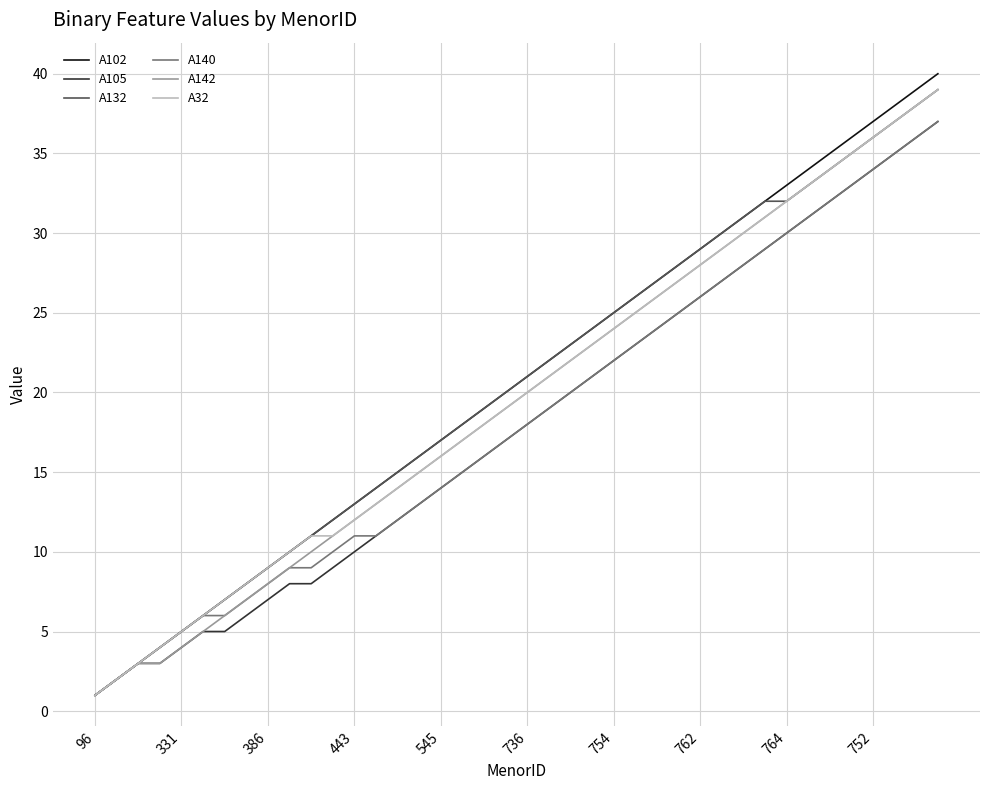

Which series has the largest range (max minus min)?

A102